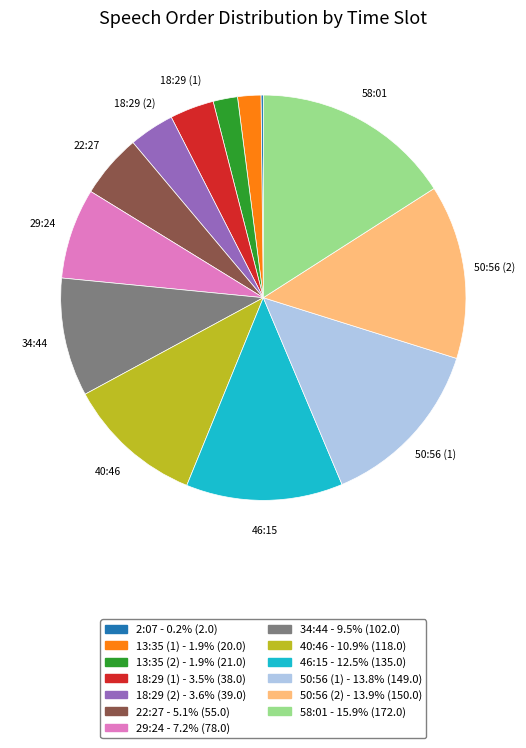

What is the ratio of the value at 40:46 to the value at 58:01?

0.7